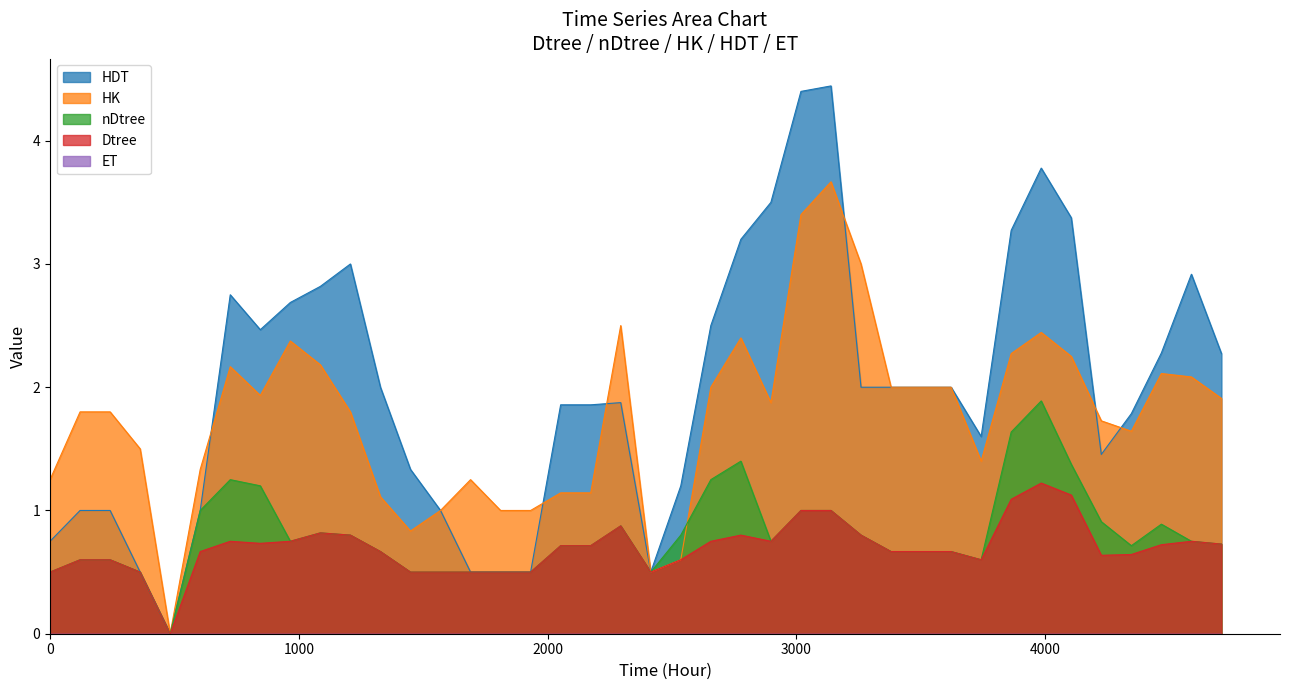

List the series in order of their peak value, lowest first.

Dtree, nDtree, HK, HDT